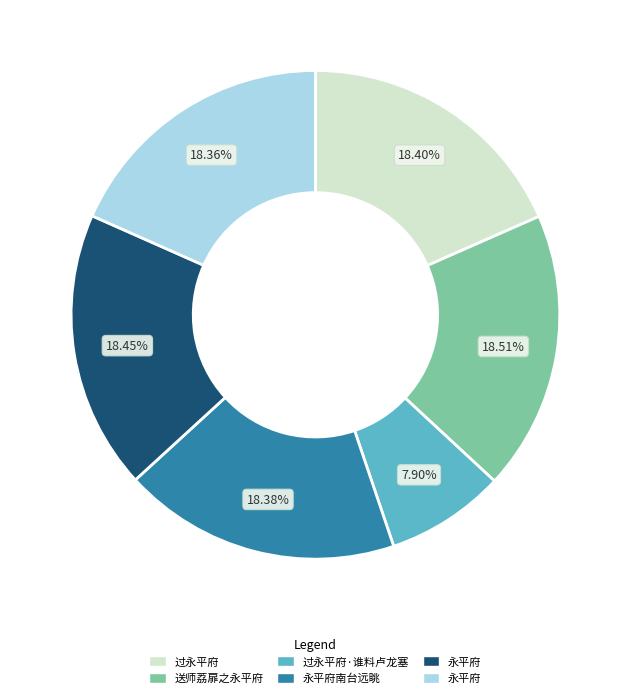

Does any single category account for the majority?

No